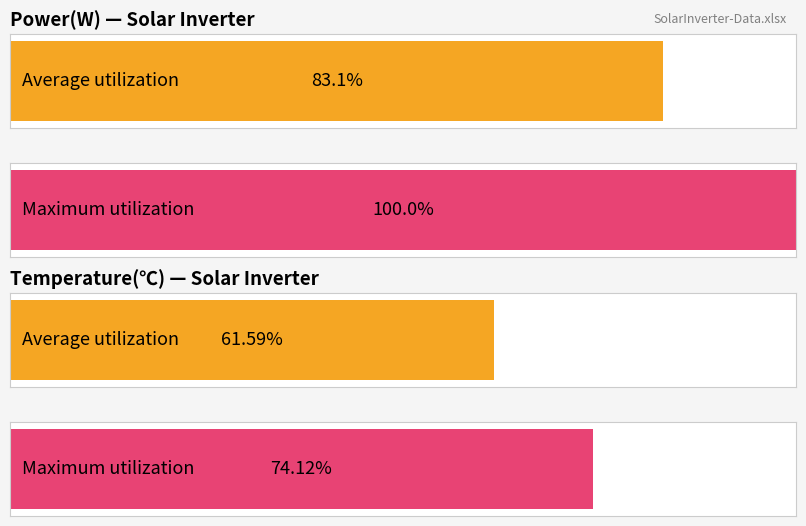

True or false: Power(W) has a value of 19.6 at 2.

False